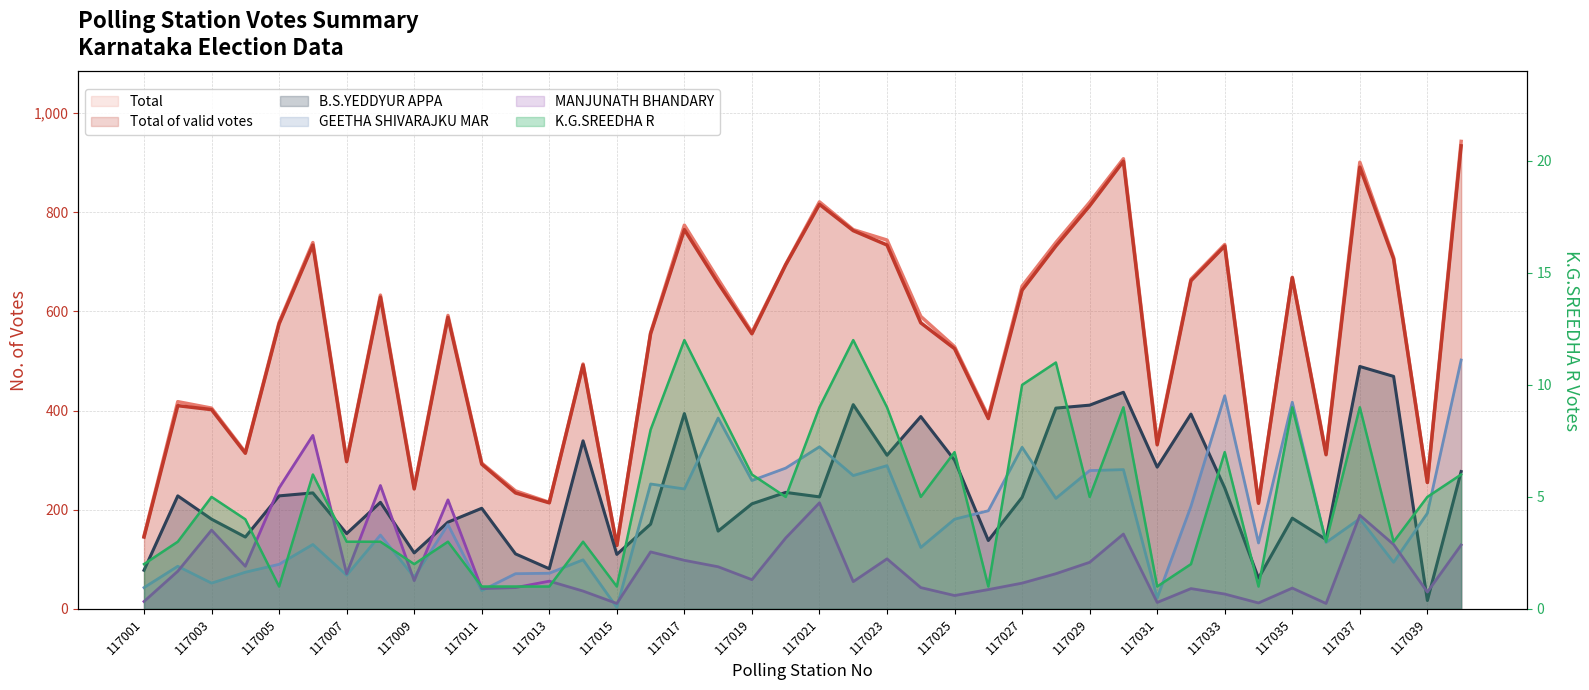

Which category has the highest value in the Total series?

117040